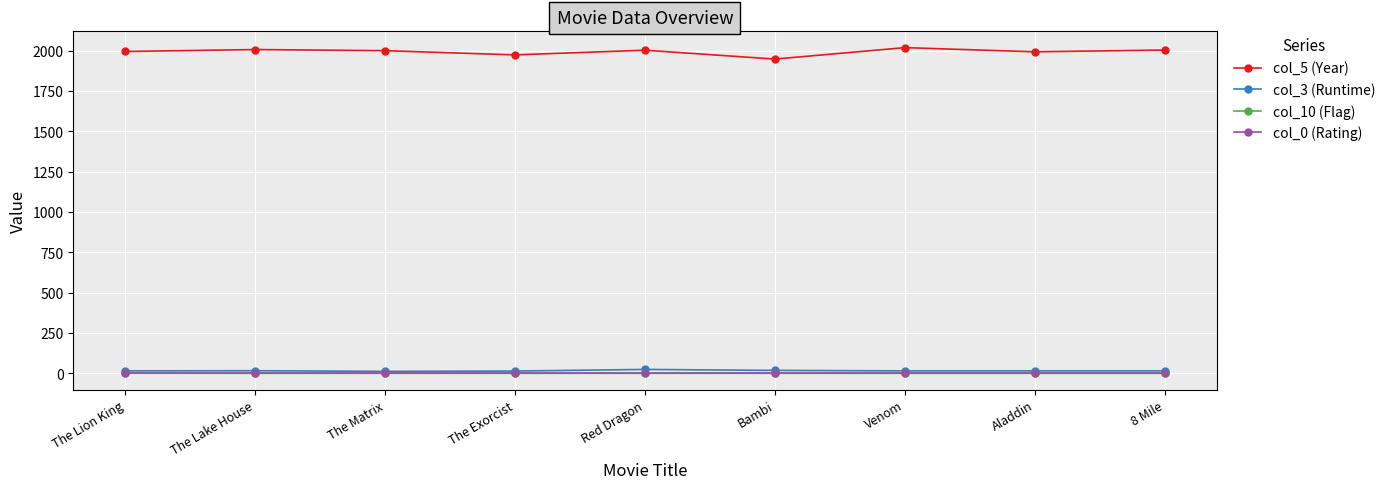

Is it true that col_3 (Runtime) equals 15.0 at Venom?

True